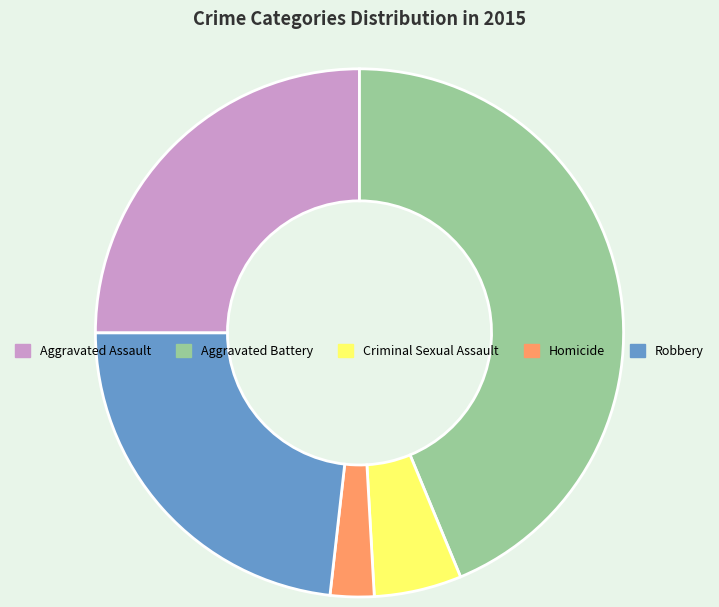

Count the number of slices in the pie.

5